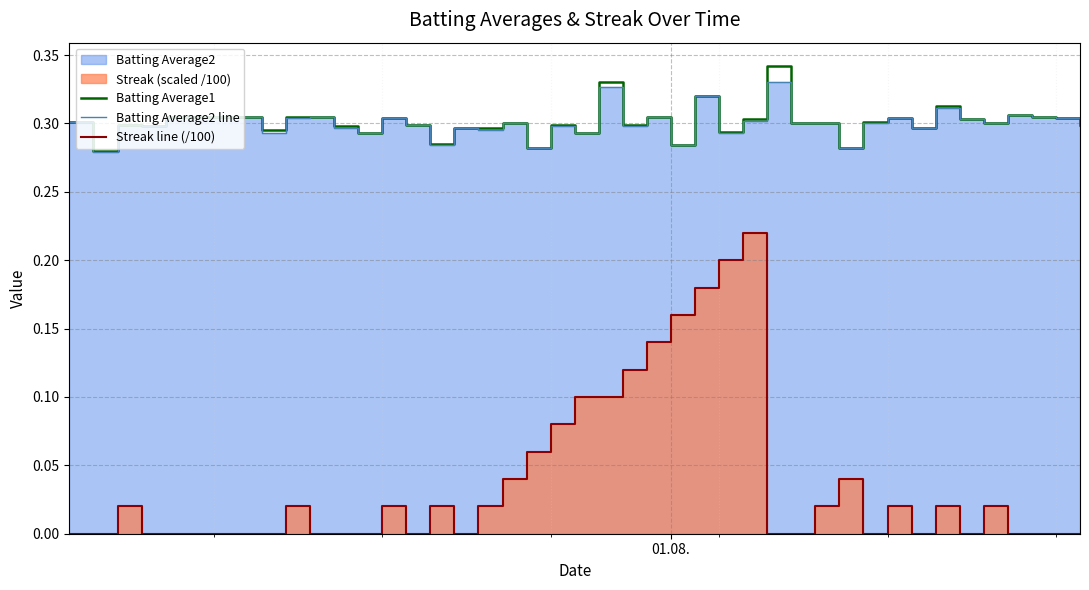

Does the chart display data point markers on the line(s)?

No